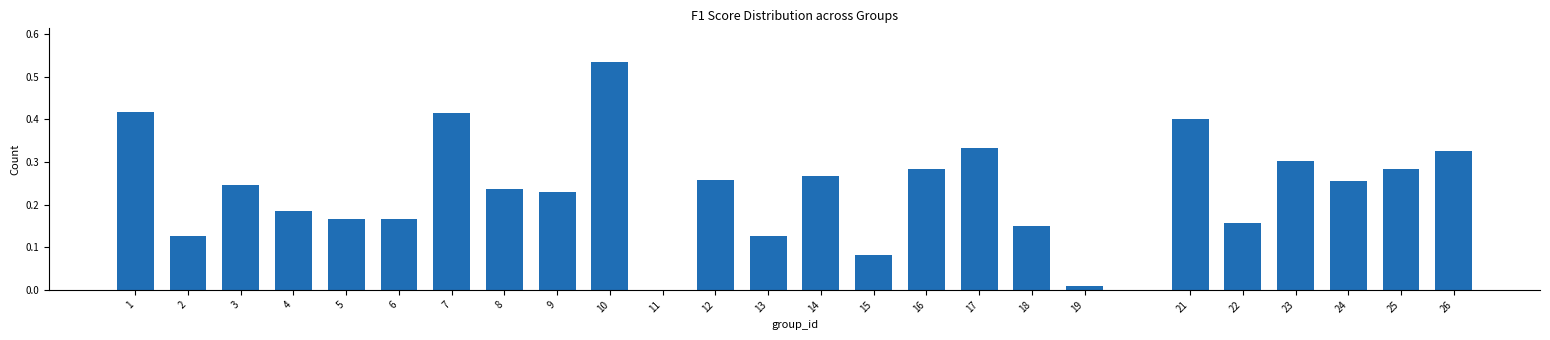

Between 11 and 8, which is larger?

8